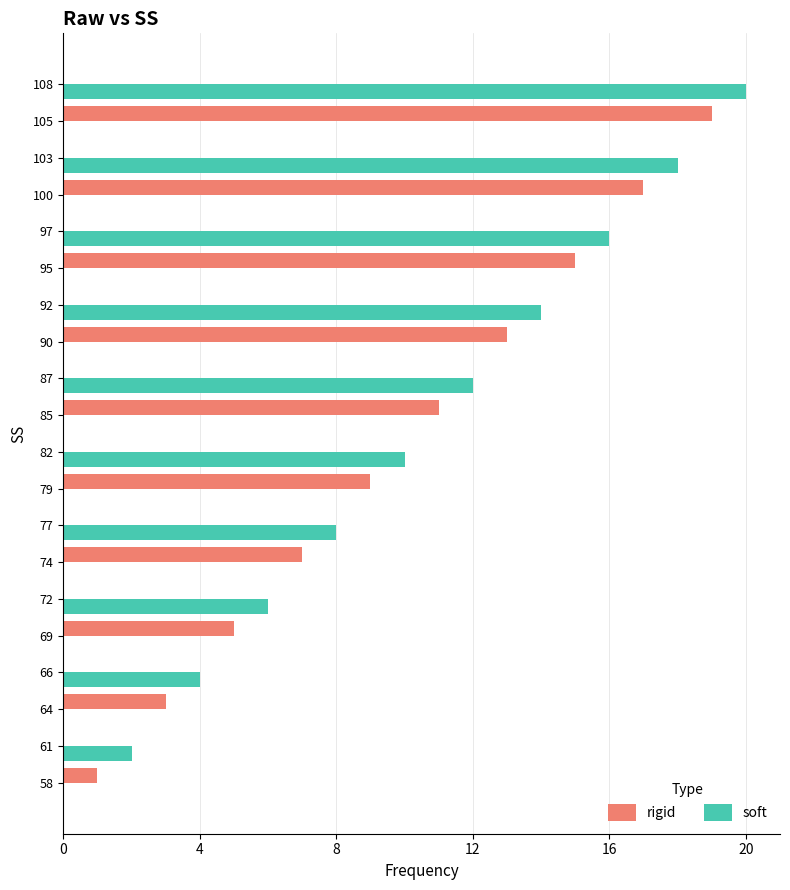

What is the sum of all soft values?

110